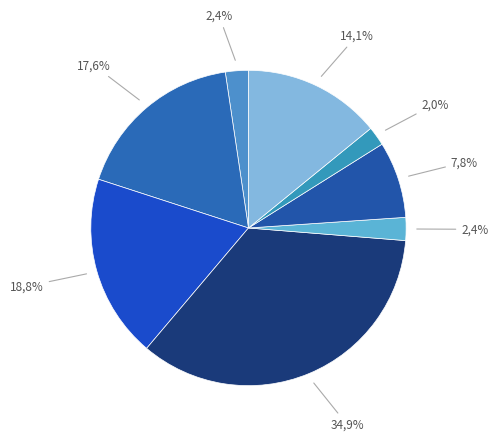

How many segments does this pie chart have?

8